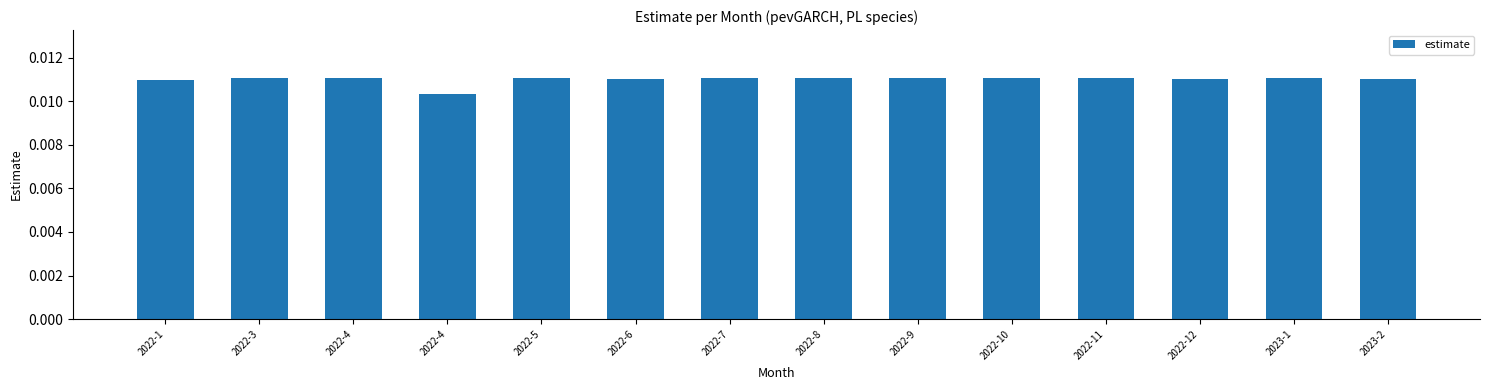

At which category does the chart reach its peak across all series?

2022-11